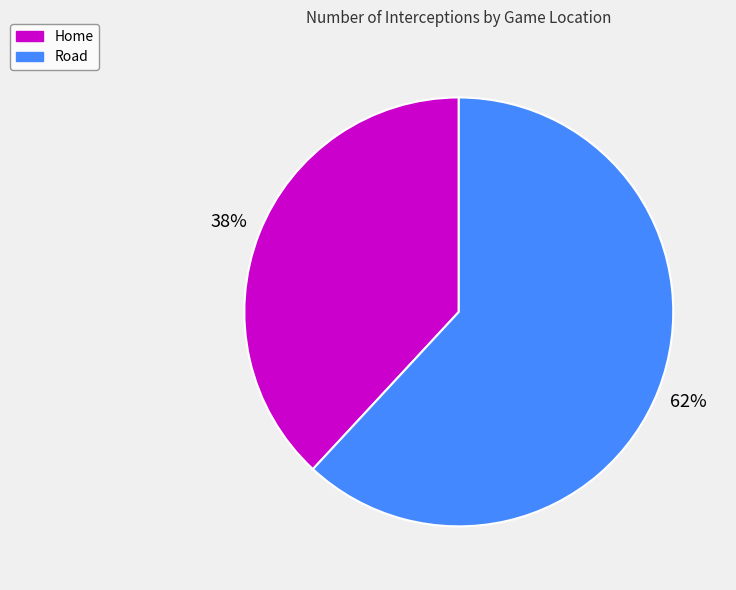

Count the number of slices in the pie.

2